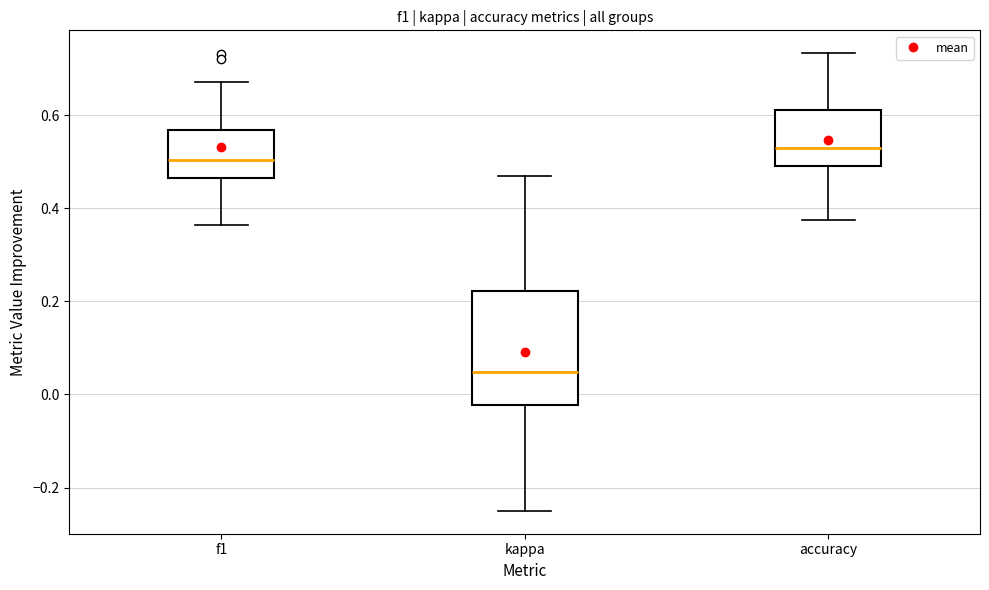

Which box's median line is the lowest?

kappa